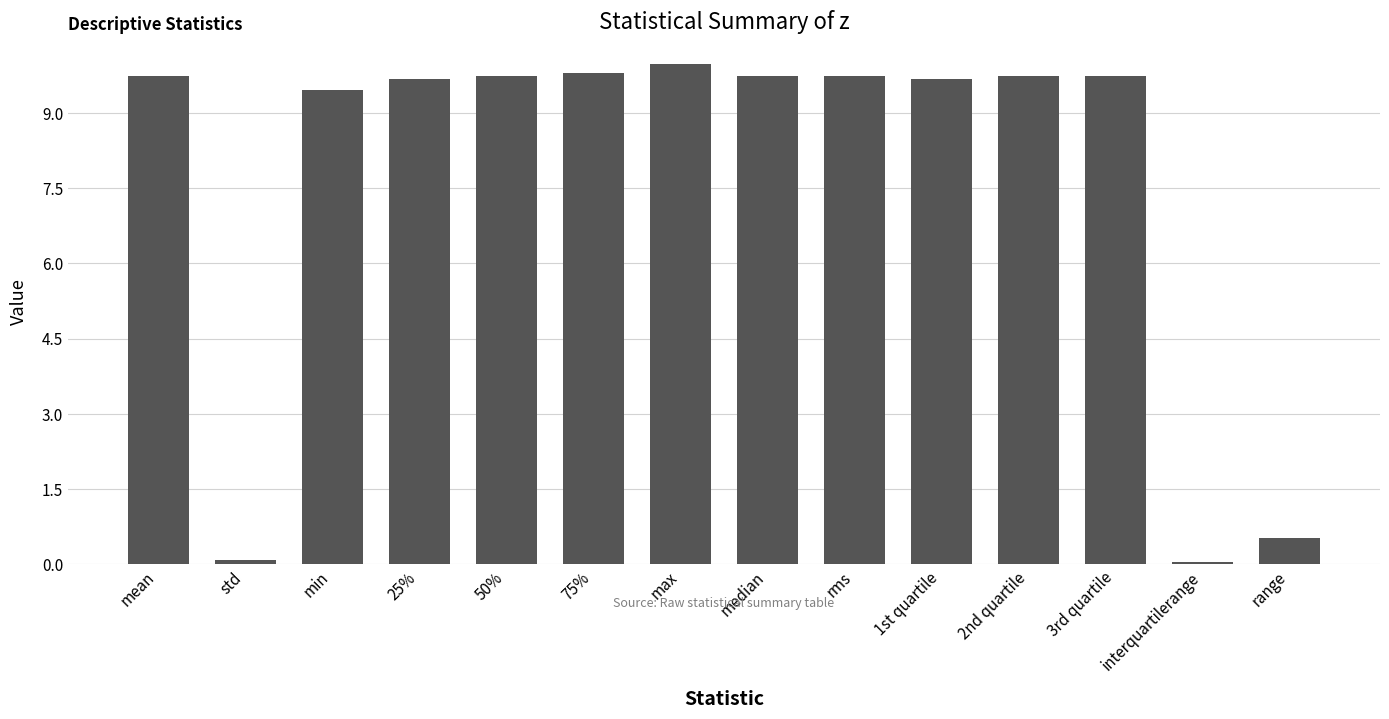

What is the value of the 7th bar from the left?

10.0